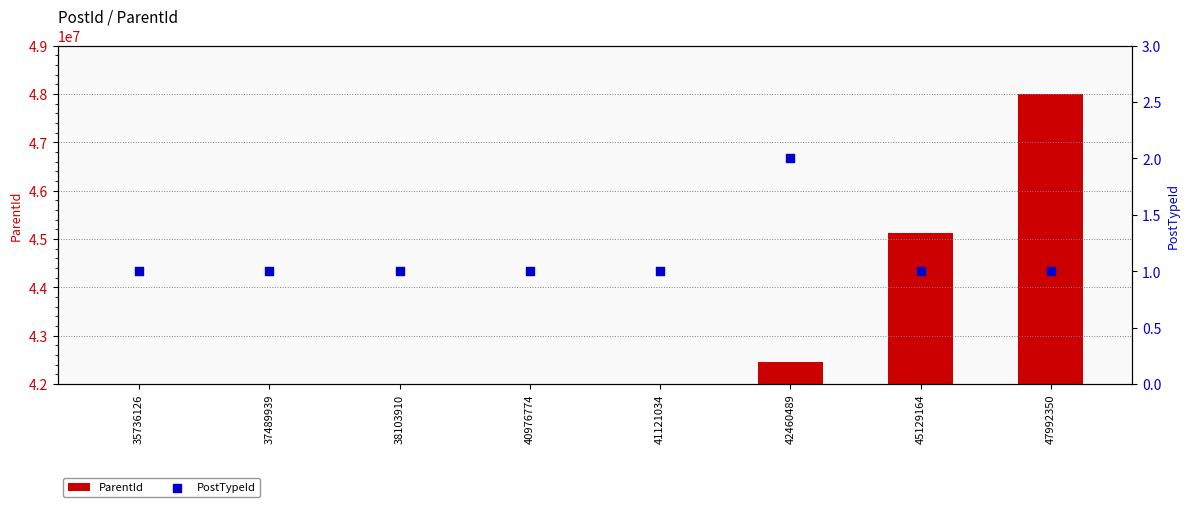

At how many categories does at least one series exceed 38733609?

5